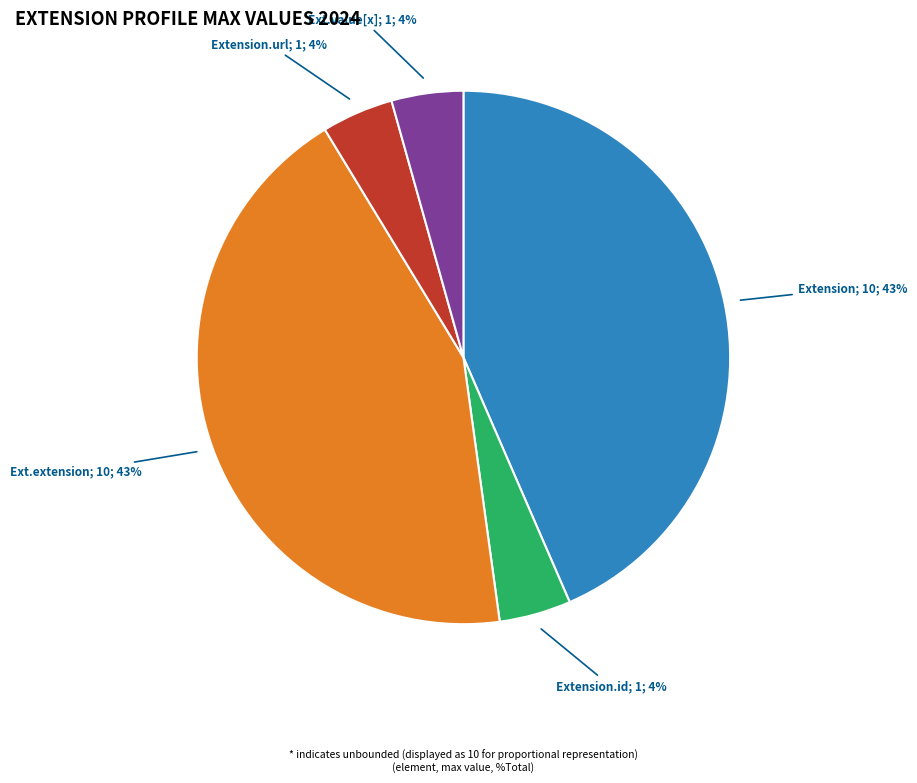

To the nearest percent, what is the average slice percentage?

20%